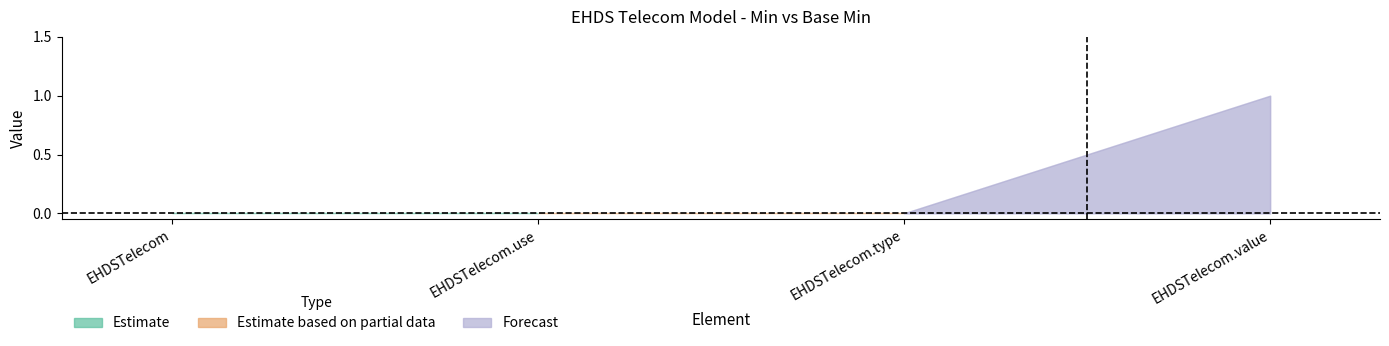

Is it true that Min equals 0 at EHDSTelecom.type?

True